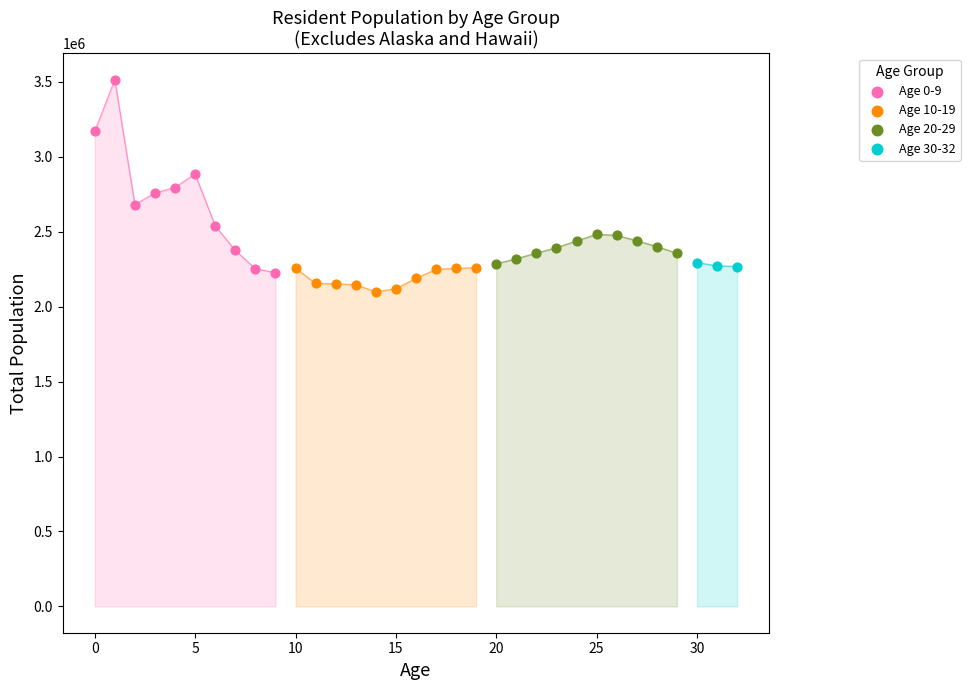

Which series contains the highest Y value?

Age 0-9